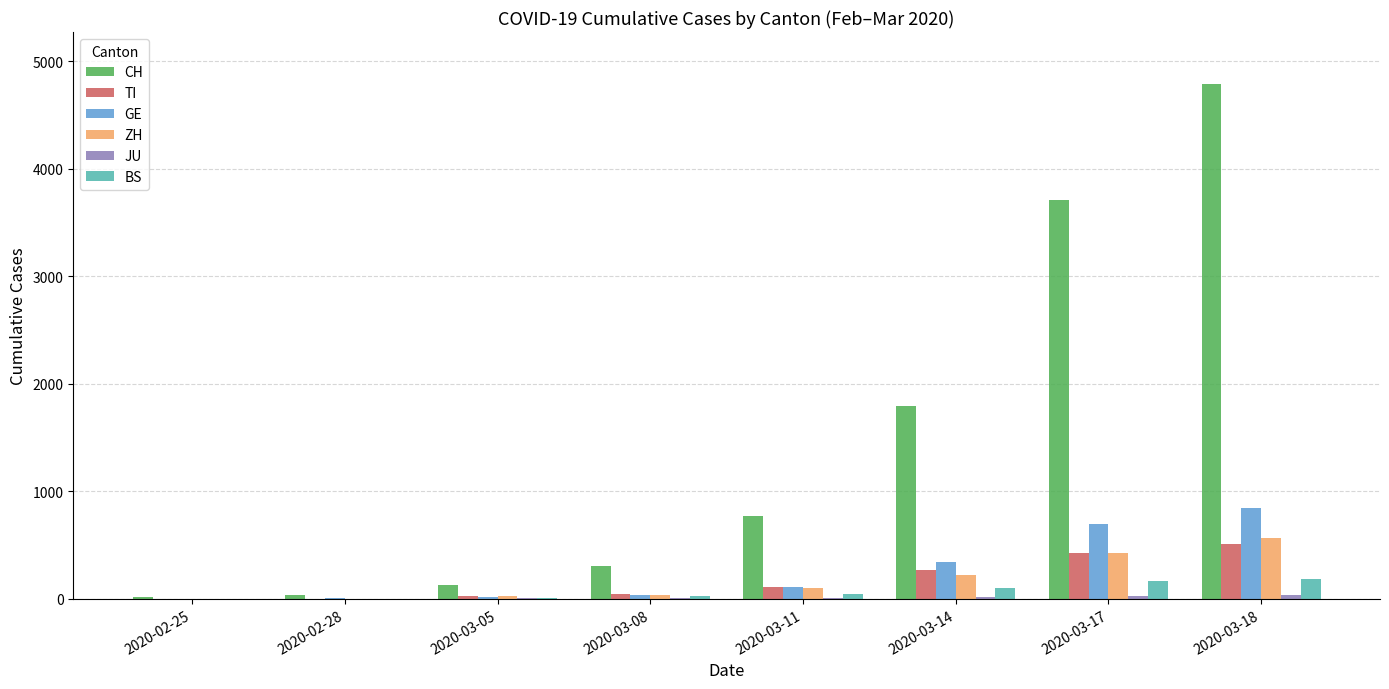

The CH series shows 3161 at 2020-03-14. True or false?

False